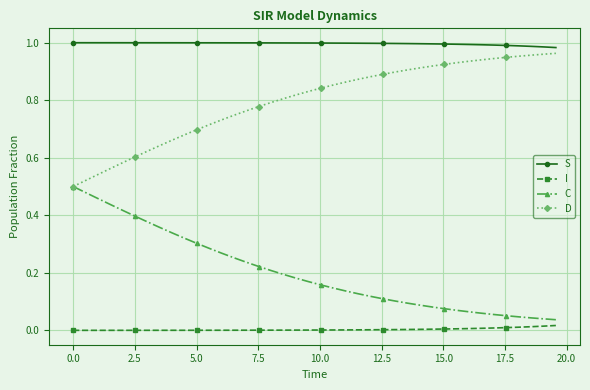

True or false: S and I intersect in this chart.

False